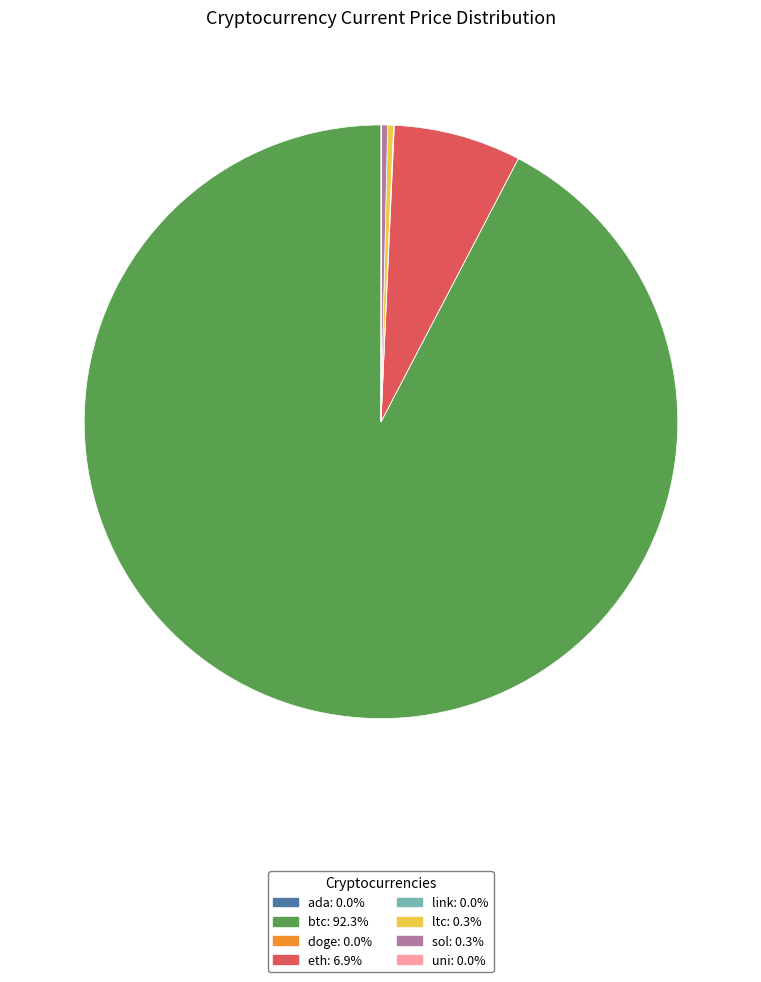

Which category has the biggest portion of the pie?

btc